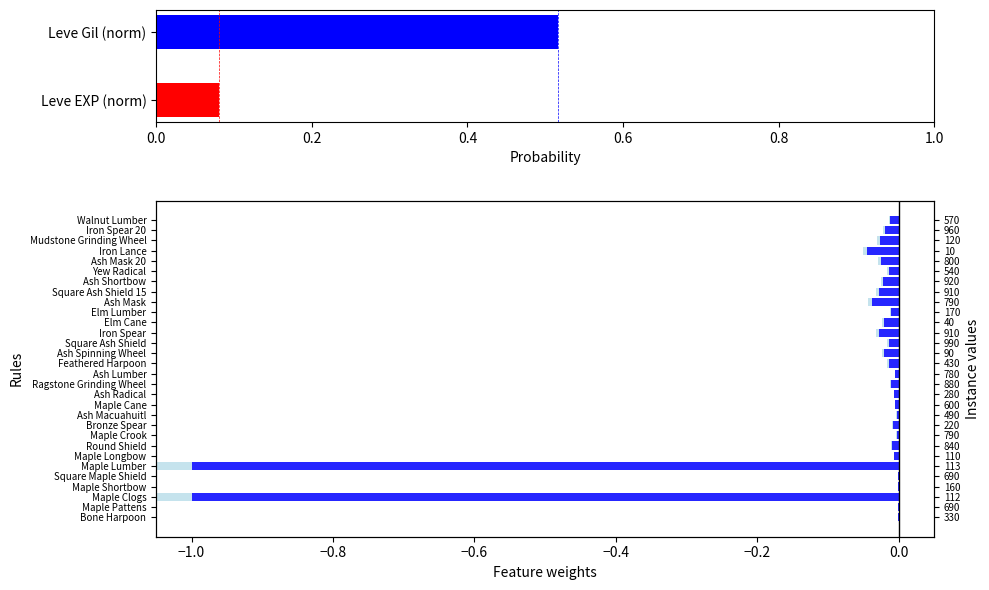

Is it true that the value at Square Ash Shield 15 is -0.0?

False